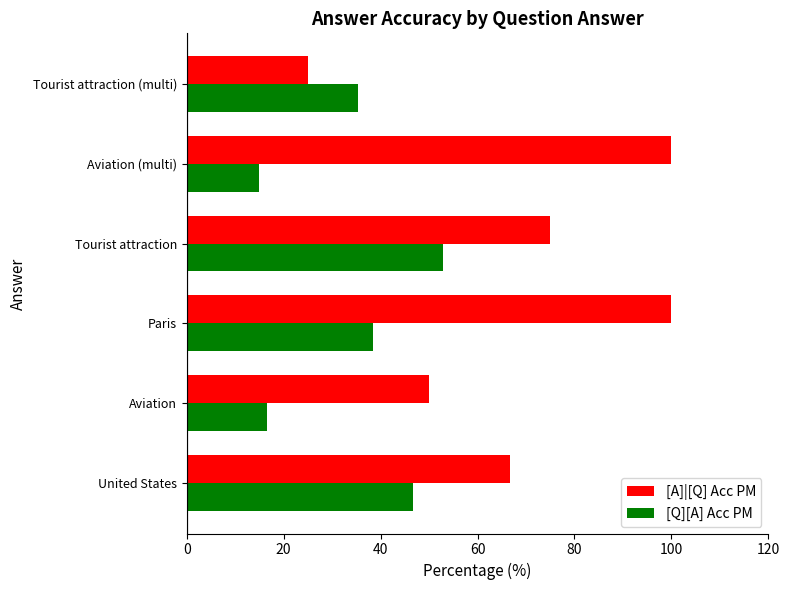

Rank the series by their average value, from highest to lowest.

[A]|[Q] Acc PM, [Q][A] Acc PM